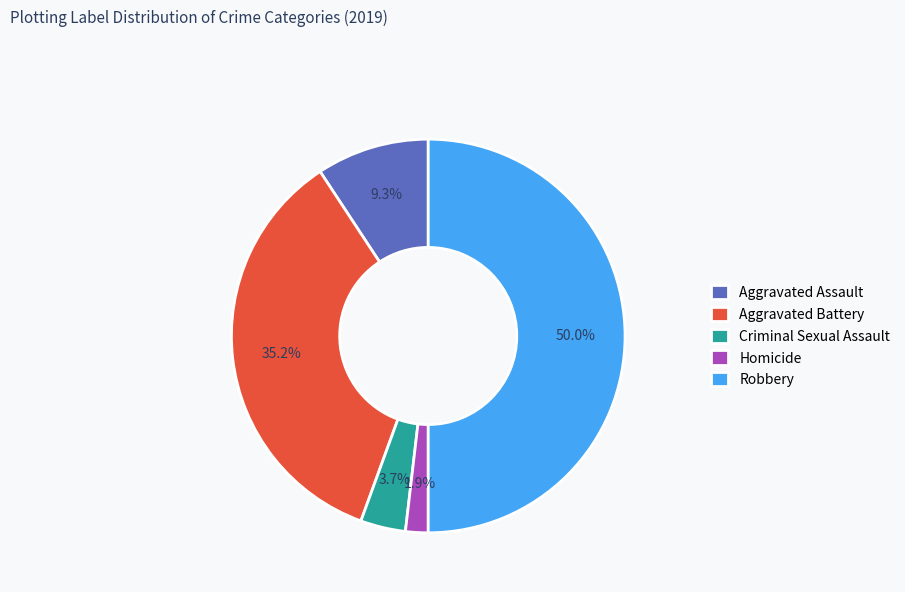

Combined, do Aggravated Battery and Robbery account for over 50%?

Yes